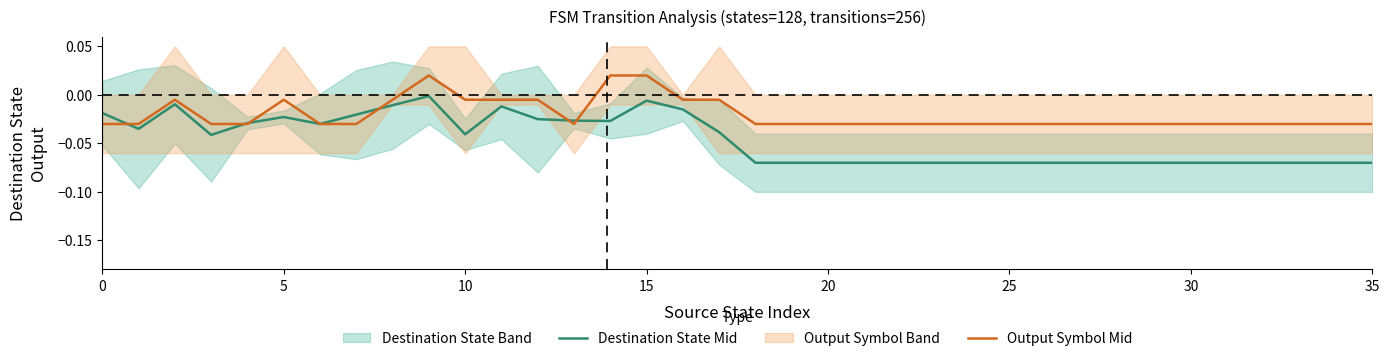

Reading left to right, extract all data points from this chart.

Destination State Mid: -0.0	-0.0	-0.0	-0.0	-0.0	-0.0	-0.0	-0.0	-0.0	-0.0	-0.0	-0.0	-0.0	-0.0	-0.0	-0.0	-0.0	-0.0	-0.1	-0.1	-0.1	-0.1	-0.1	-0.1	-0.1	-0.1	-0.1	-0.1	-0.1	-0.1	-0.1	-0.1	-0.1	-0.1	-0.1	-0.1
Output Symbol Mid: -0.0	-0.0	-0.0	-0.0	-0.0	-0.0	-0.0	-0.0	-0.0	0.0	-0.0	-0.0	-0.0	-0.0	0.0	0.0	-0.0	-0.0	-0.0	-0.0	-0.0	-0.0	-0.0	-0.0	-0.0	-0.0	-0.0	-0.0	-0.0	-0.0	-0.0	-0.0	-0.0	-0.0	-0.0	-0.0